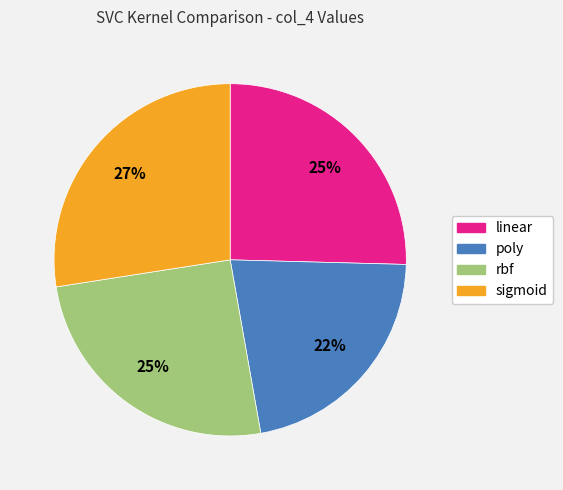

To the nearest percent, what portion does linear represent?

25%